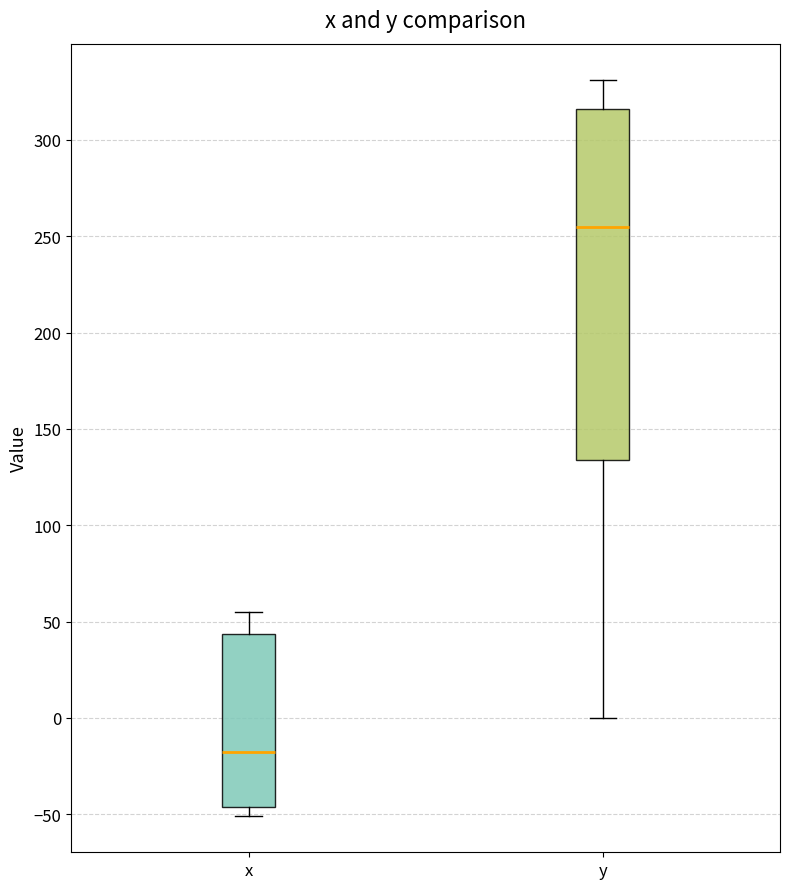

Where does the upper whisker of the box for x end on the y-axis? The values are not printed on the chart, so give them approximately, as read against the axis.

55